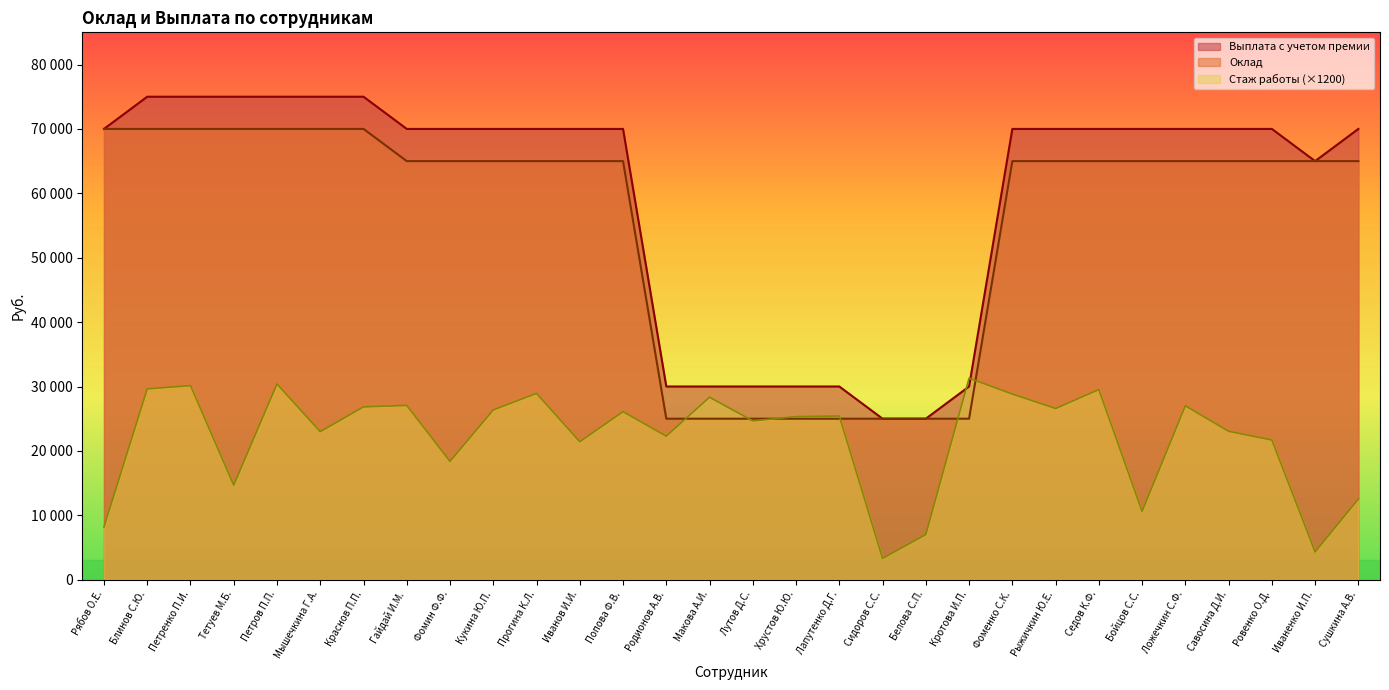

Reading left to right, what are all the values shown in this chart?

Оклад: Рябов О.Е.=70000.0	Блинов С.Ю.=70000.0	Петренко П.И.=70000.0	Тетуев М.Б.=70000.0	Петров П.П.=70000.0	Мышечкина Г.А.=70000.0	Краснов П.П.=70000.0	Гайдай И.М.=65000.0	Фомин Ф.Ф.=65000.0	Кукина Ю.П.=65000.0	Прогина К.Л.=65000.0	Иванов И.И.=65000.0	Попова Ф.В.=65000.0	Родионов А.В.=25000.0	Макова А.И.=25000.0	Лутов Д.С.=25000.0	Хрустов Ю.Ю.=25000.0	Лапутенко Д.Г.=25000.0	Сидоров С.С.=25000.0	Белова С.П.=25000.0	Кротова И.П.=25000.0	Фоменко С.К.=65000.0	Рыжичкин Ю.Е.=65000.0	Седов К.Ф.=65000.0	Бойцов С.С.=65000.0	Ложечкин С.Ф.=65000.0	Савосина Д.И.=65000.0	Ровенко О.Д.=65000.0	Иваненко И.П.=65000.0	Сушкина А.В.=65000.0
Выплата с учетом премии: Рябов О.Е.=70000.0	Блинов С.Ю.=75000.0	Петренко П.И.=75000.0	Тетуев М.Б.=75000.0	Петров П.П.=75000.0	Мышечкина Г.А.=75000.0	Краснов П.П.=75000.0	Гайдай И.М.=70000.0	Фомин Ф.Ф.=70000.0	Кукина Ю.П.=70000.0	Прогина К.Л.=70000.0	Иванов И.И.=70000.0	Попова Ф.В.=70000.0	Родионов А.В.=30000.0	Макова А.И.=30000.0	Лутов Д.С.=30000.0	Хрустов Ю.Ю.=30000.0	Лапутенко Д.Г.=30000.0	Сидоров С.С.=25000.0	Белова С.П.=25000.0	Кротова И.П.=30000.0	Фоменко С.К.=70000.0	Рыжичкин Ю.Е.=70000.0	Седов К.Ф.=70000.0	Бойцов С.С.=70000.0	Ложечкин С.Ф.=70000.0	Савосина Д.И.=70000.0	Ровенко О.Д.=70000.0	Иваненко И.П.=65000.0	Сушкина А.В.=70000.0
Стаж работы: Рябов О.Е.=8184.0	Блинов С.Ю.=29628.0	Петренко П.И.=30132.0	Тетуев М.Б.=14676.0	Петров П.П.=30396.0	Мышечкина Г.А.=22980.0	Краснов П.П.=26832.0	Гайдай И.М.=27060.0	Фомин Ф.Ф.=18372.0	Кукина Ю.П.=26352.0	Прогина К.Л.=28932.0	Иванов И.И.=21420.0	Попова Ф.В.=26088.0	Родионов А.В.=22284.0	Макова А.И.=28332.0	Лутов Д.С.=24660.0	Хрустов Ю.Ю.=25320.0	Лапутенко Д.Г.=25416.0	Сидоров С.С.=3300.0	Белова С.П.=7008.0	Кротова И.П.=31296.0	Фоменко С.К.=28824.0	Рыжичкин Ю.Е.=26580.0	Седов К.Ф.=29520.0	Бойцов С.С.=10608.0	Ложечкин С.Ф.=27000.0	Савосина Д.И.=23040.0	Ровенко О.Д.=21684.0	Иваненко И.П.=4308.0	Сушкина А.В.=12516.0